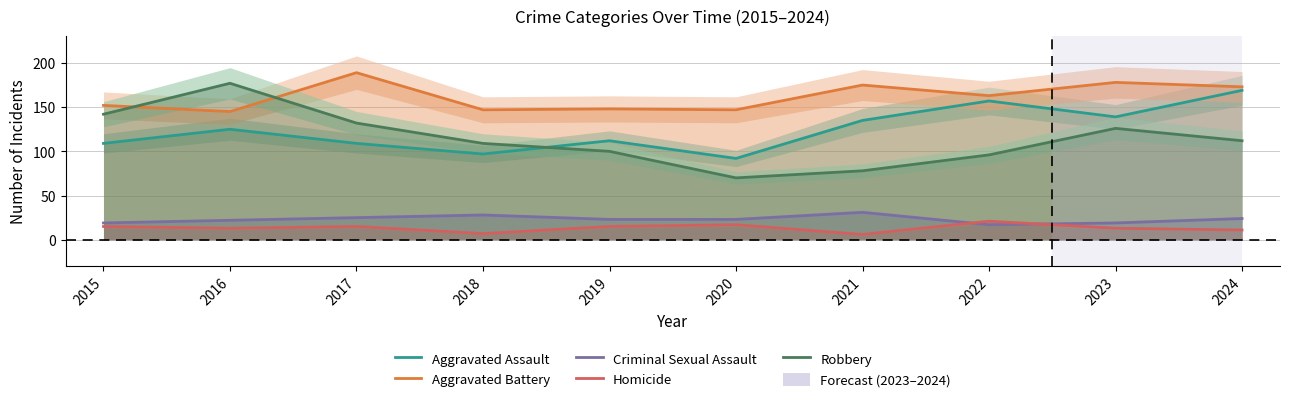

How many lines are shown in the chart?

5